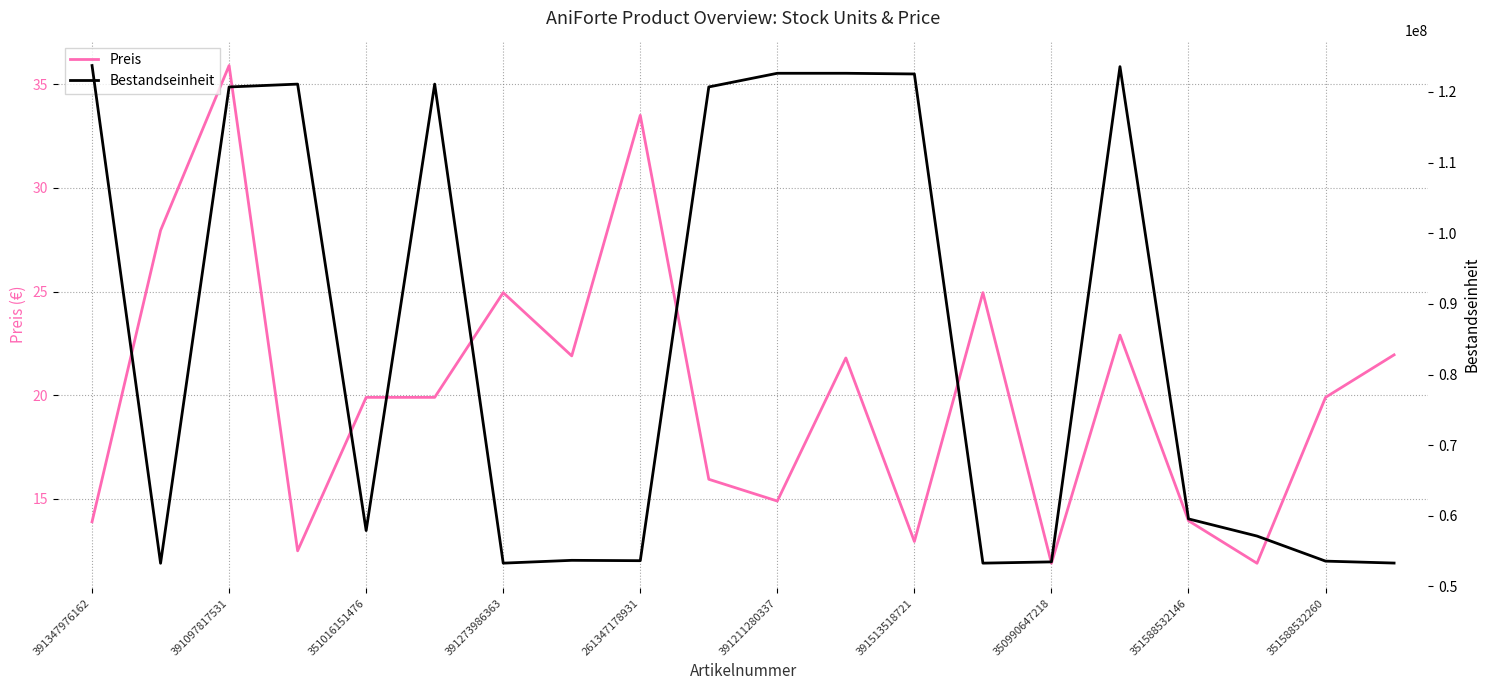

What is the sum of all Preis values?

403.4